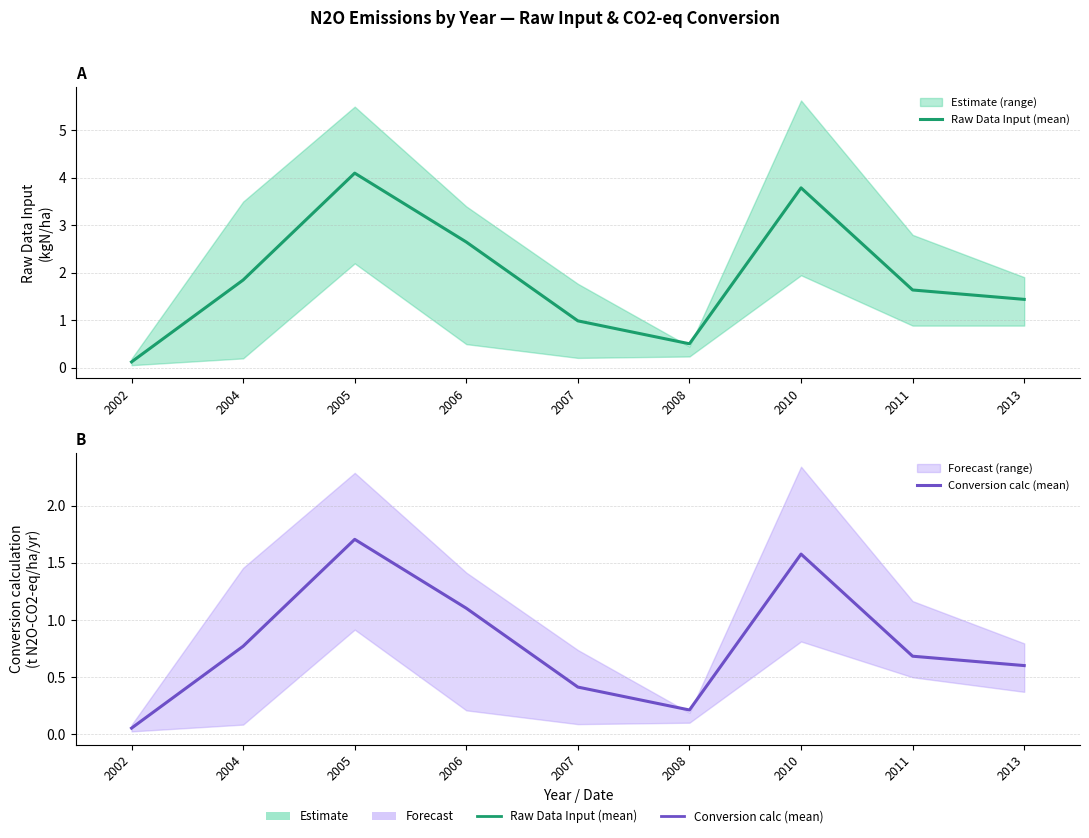

Read the Raw Data Input (mean) value at 2002.

0.1